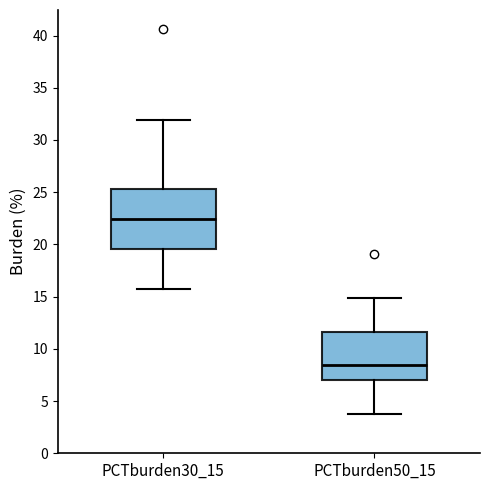

Reading left to right, read every box against the y-axis: the position of its median line, the range the box covers, and the ends of its whiskers. The values are not printed on the chart, so give them approximately, as read against the axis.

PCTburden30_15: median 22.5, box 19.5 to 25.5, whiskers 16.0 to 32.0
PCTburden50_15: median 8.5, box 7.0 to 11.5, whiskers 4.0 to 15.0